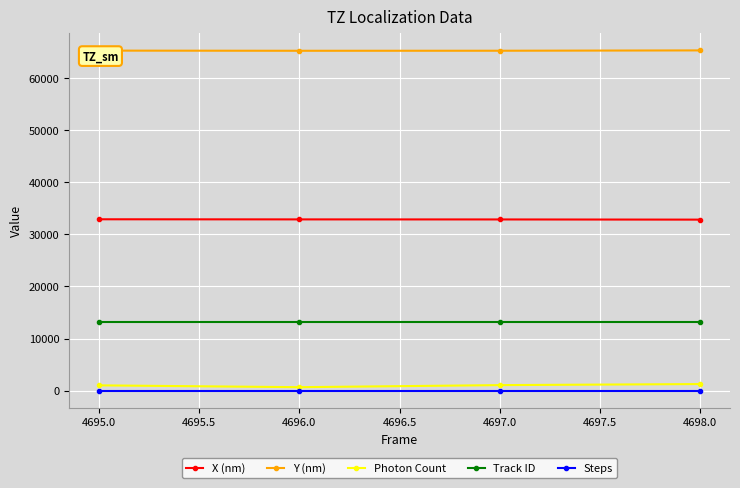

Is the value of Y (nm) at 4695.0 greater than the value of Track ID at 4697.0?

Yes